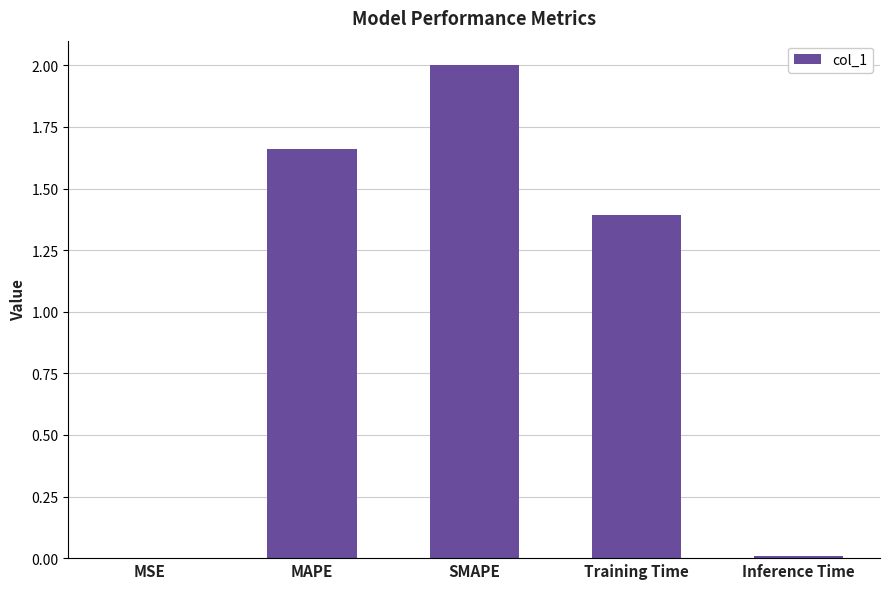

Where is the data nearest to the value 1?

Training Time